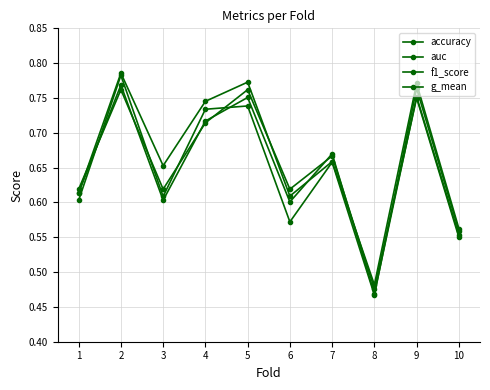

The auc series shows 0.4 at 9. True or false?

False